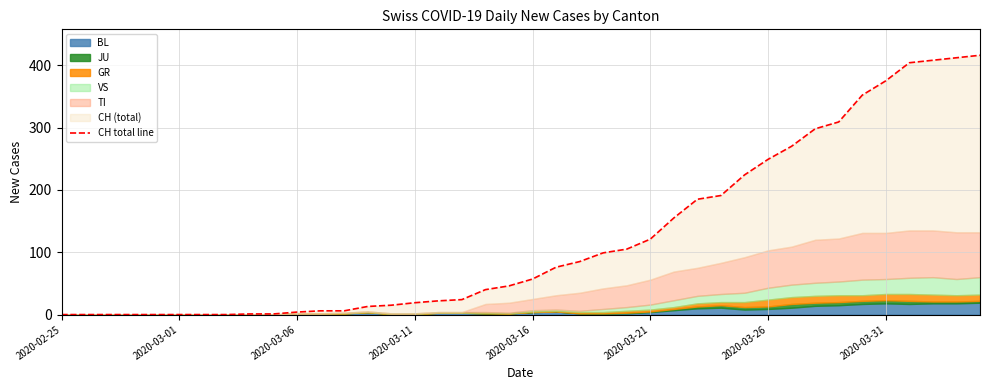

What is the maximum value shown in the chart?

416